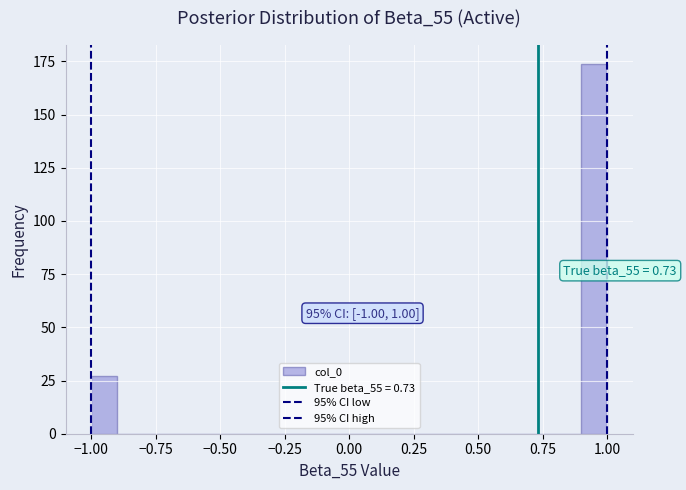

Read against the x-axis, roughly where is the centre of the tallest bar?

0.95